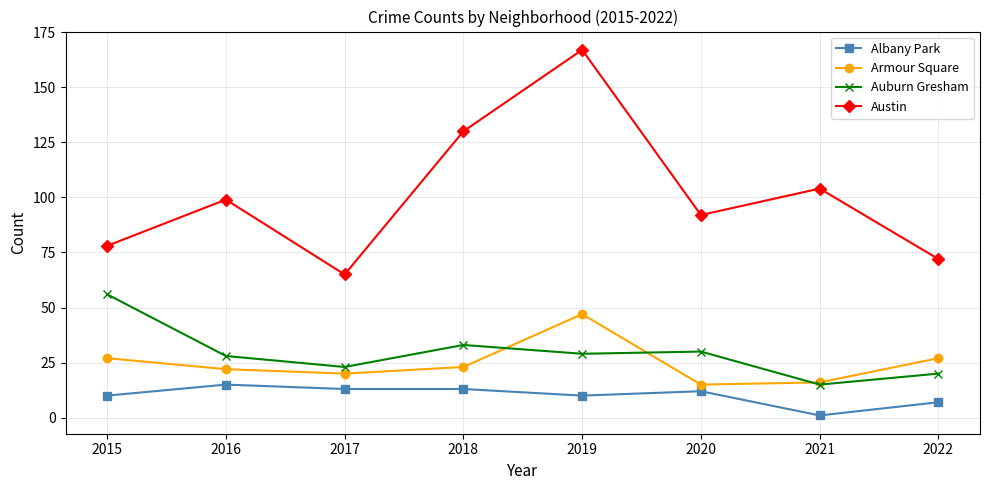

How many values in the Armour Square series are below 23?

4